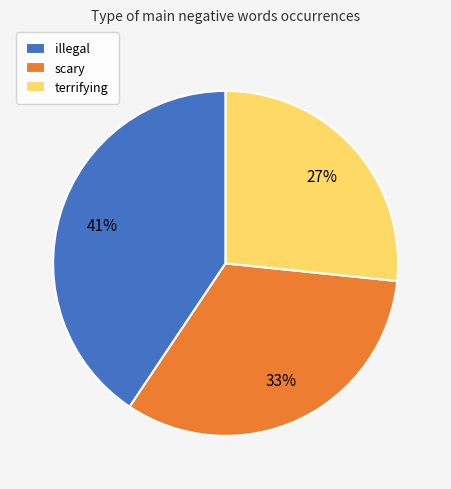

True or false: terrifying accounts for 2% of the total.

False